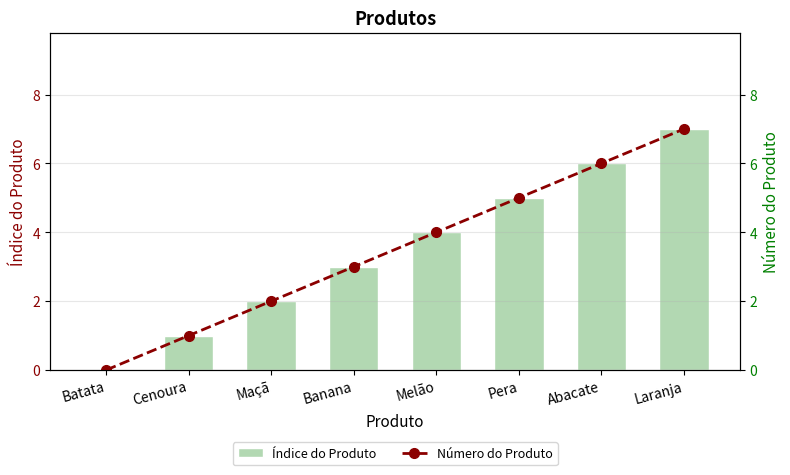

What is the label of the 2nd bar from the right?

Abacate